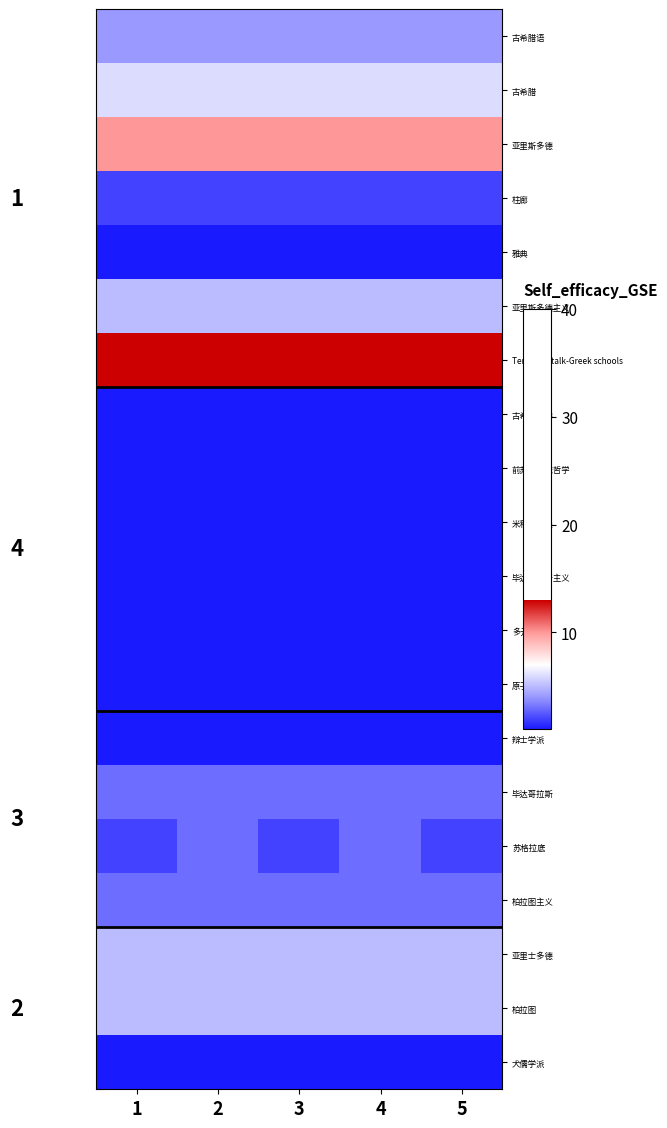

What is the total value across all series at 1?

67